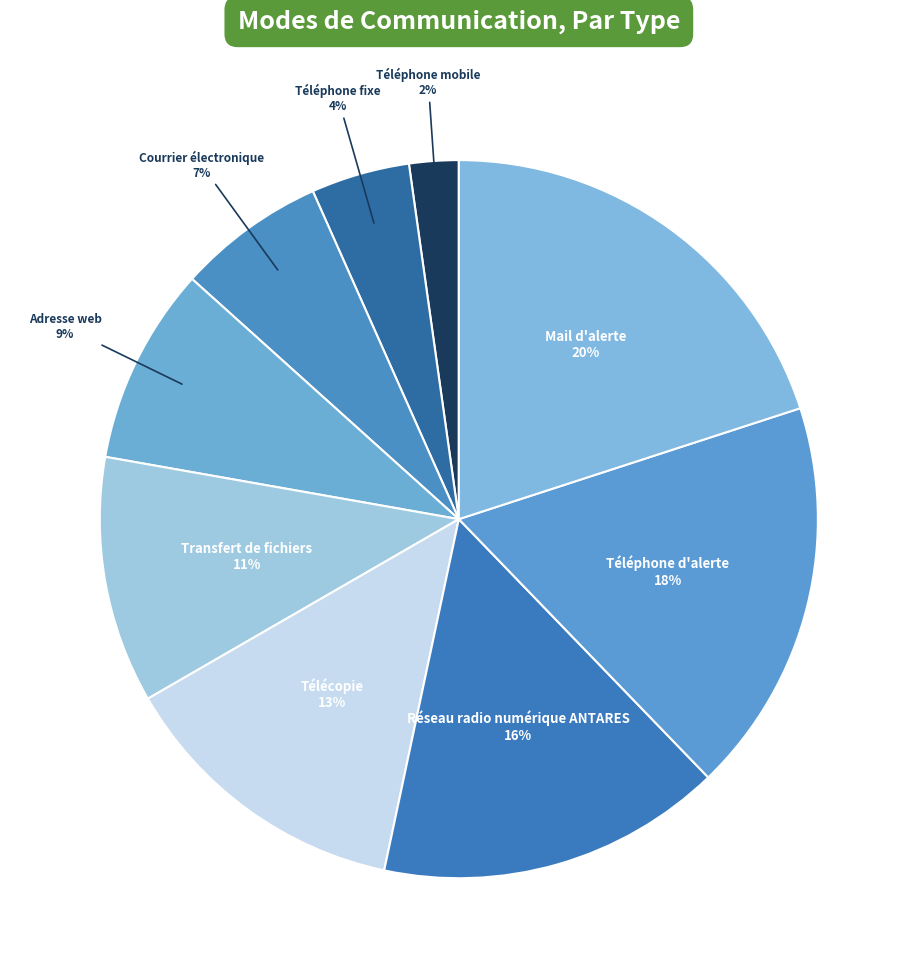

How many slices are in this pie chart?

9